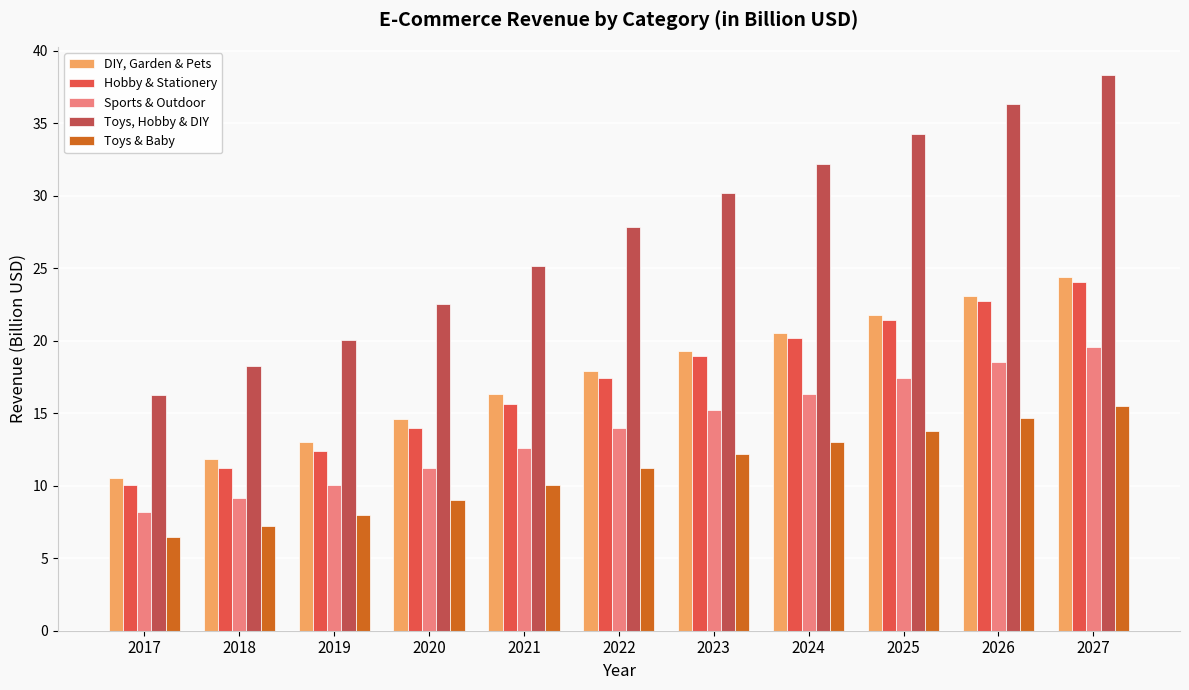

What are all the series names shown in the legend?

DIY, Garden & Pets, Hobby & Stationery, Sports & Outdoor, Toys, Hobby & DIY, Toys & Baby